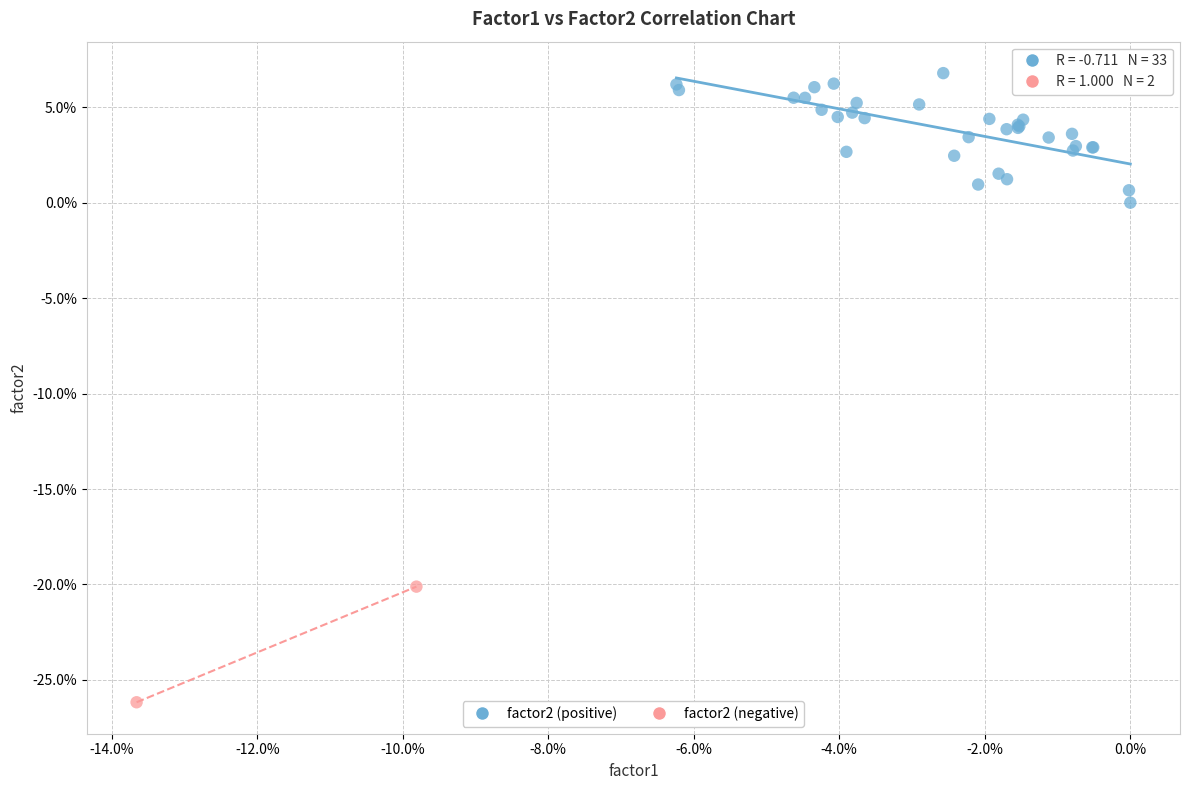

What are all the series names shown in the legend?

factor2 (positive), factor2 (negative)